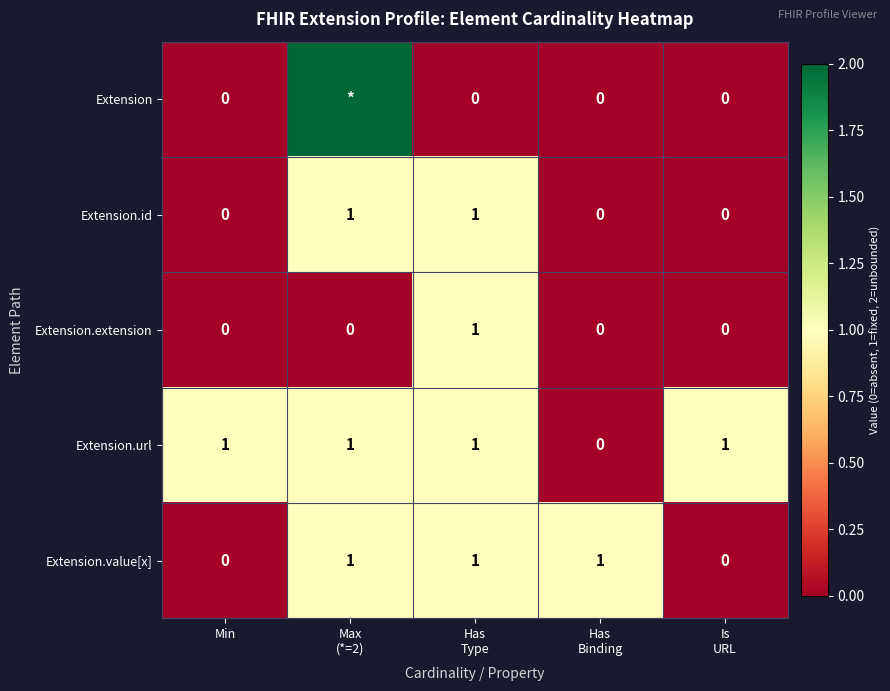

Count the Extension.value[x] values in the range 0 to 1.

5